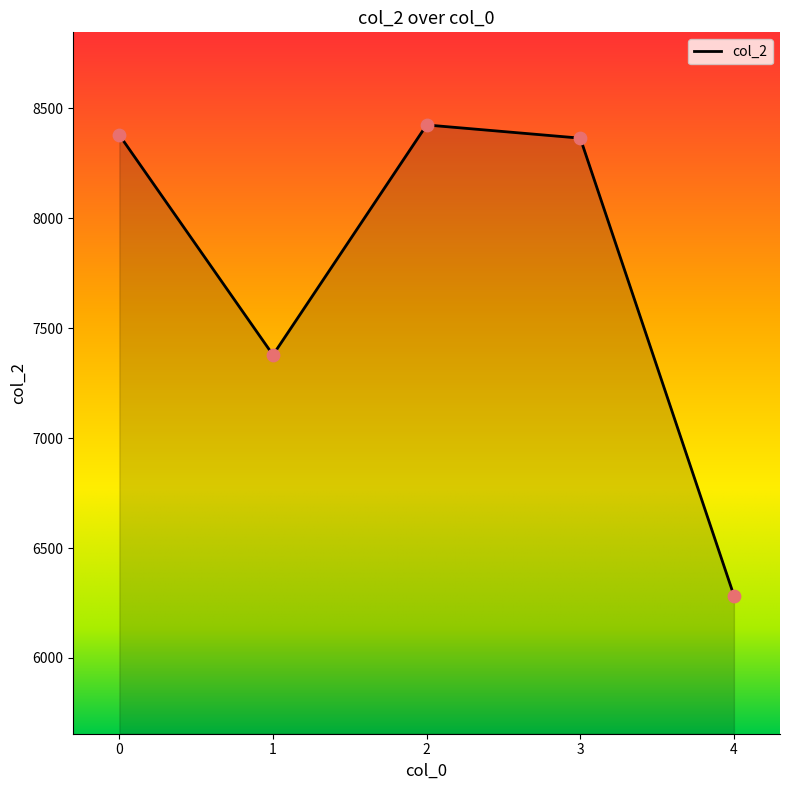

What is the change in value from 0 to 1?

-1000